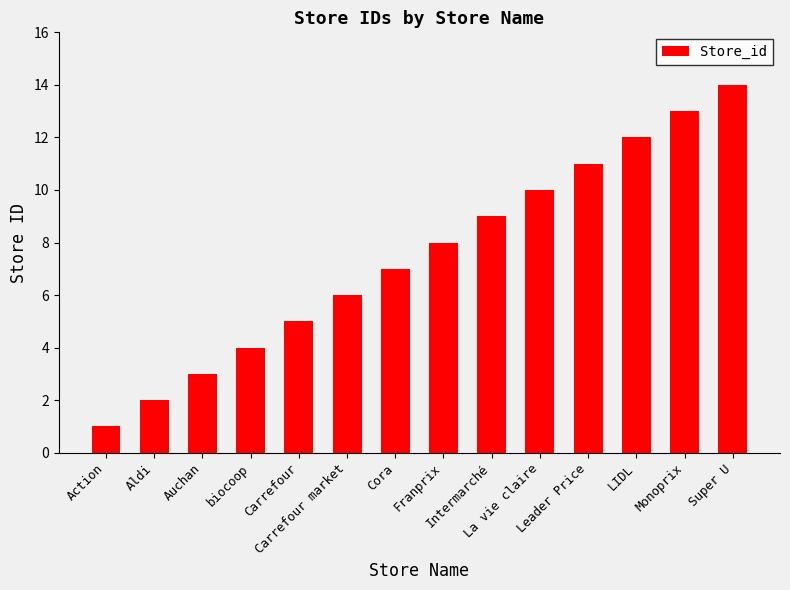

Is it true that the value at Aldi is 2?

True